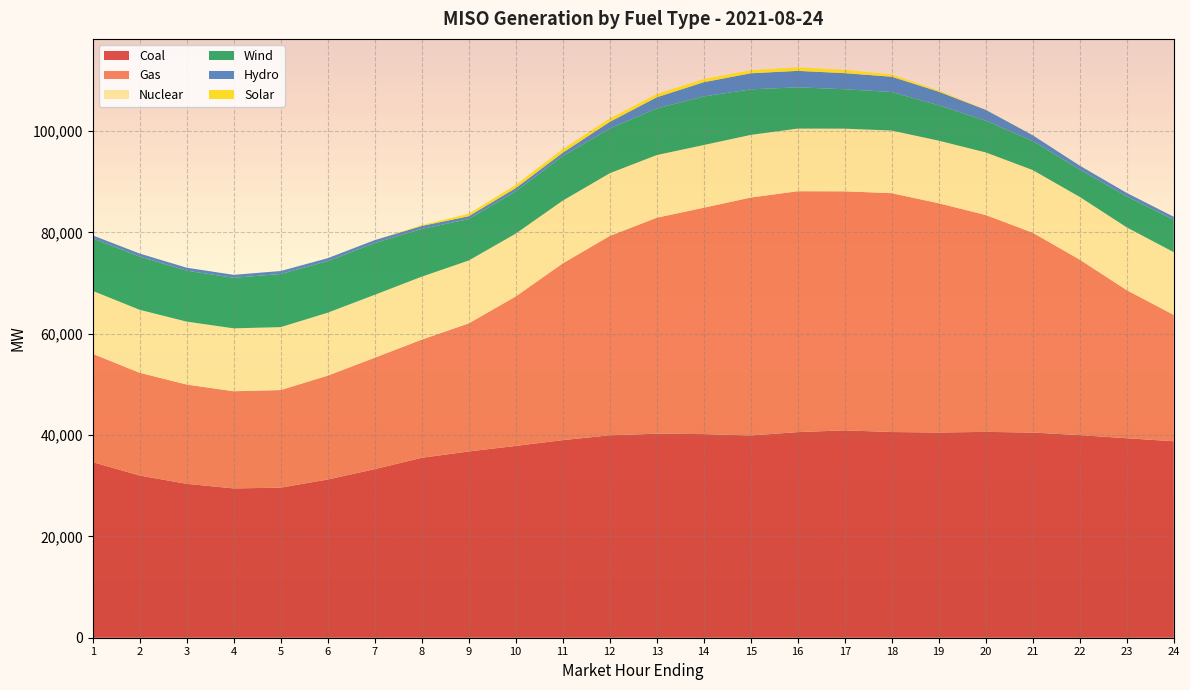

Reading right to left, what are all the values shown in this chart?

Coal: 24=38775.3	23=39369.2	22=39987.7	21=40489.1	20=40624.5	19=40500.7	18=40595.1	17=40924.9	16=40577.5	15=39910.0	14=40189.2	13=40264.6	12=39951.7	11=38996.1	10=37854.9	9=36760.3	8=35511.8	7=33267.3	6=31221.6	5=29617.0	4=29466.5	3=30374.7	2=32009.6	1=34656.8
Gas: 24=24934.9	23=29229.6	22=34632.2	21=39441.5	20=42803.5	19=45243.3	18=47135.5	17=47175.6	16=47539.3	15=46964.7	14=44672.8	13=42622.2	12=39336.7	11=34878.7	10=29492.8	9=25276.0	8=23322.5	7=21992.3	6=20502.6	5=19262.2	4=19178.5	3=19595.1	2=20285.8	1=21376.2
Nuclear: 24=12377.3	23=12387.5	22=12373.9	21=12367.4	20=12354.8	19=12356.7	18=12363.6	17=12369.5	16=12366.0	15=12365.2	14=12374.1	13=12370.6	12=12377.1	11=12383.6	10=12396.7	9=12408.9	8=12416.8	7=12415.8	6=12418.4	5=12417.5	4=12410.6	3=12415.3	2=12418.0	1=12420.5
Wind: 24=6411.0	23=6126.1	22=5415.5	21=5728.5	20=6248.8	19=6978.1	18=7605.2	17=7778.0	16=8141.8	15=8985.2	14=9588.1	13=9190.5	12=8814.3	11=8787.0	10=8346.2	9=8177.4	8=9420.9	7=10213.2	6=10178.4	5=10489.8	4=9977.0	3=10055.3	2=10520.4	1=10355.3
Hydro: 24=575.7	23=666.6	22=758.2	21=1135.6	20=2151.4	19=2687.8	18=3018.6	17=3174.5	16=3248.9	15=3170.4	14=2807.3	13=2207.8	12=1322.9	11=671.5	10=649.6	9=566.1	8=584.2	7=576.9	6=581.1	5=584.9	4=587.2	3=585.3	2=592.3	1=595.5
Solar: 24=0.1	23=0.1	22=0.0	21=0.1	20=24.6	19=215.9	18=451.6	17=650.3	16=682.6	15=602.8	14=620.6	13=628.3	12=670.0	11=693.9	10=628.8	9=477.7	8=171.0	7=6.5	6=0.1	5=0.1	4=0.3	3=0.1	2=0.2	1=0.3